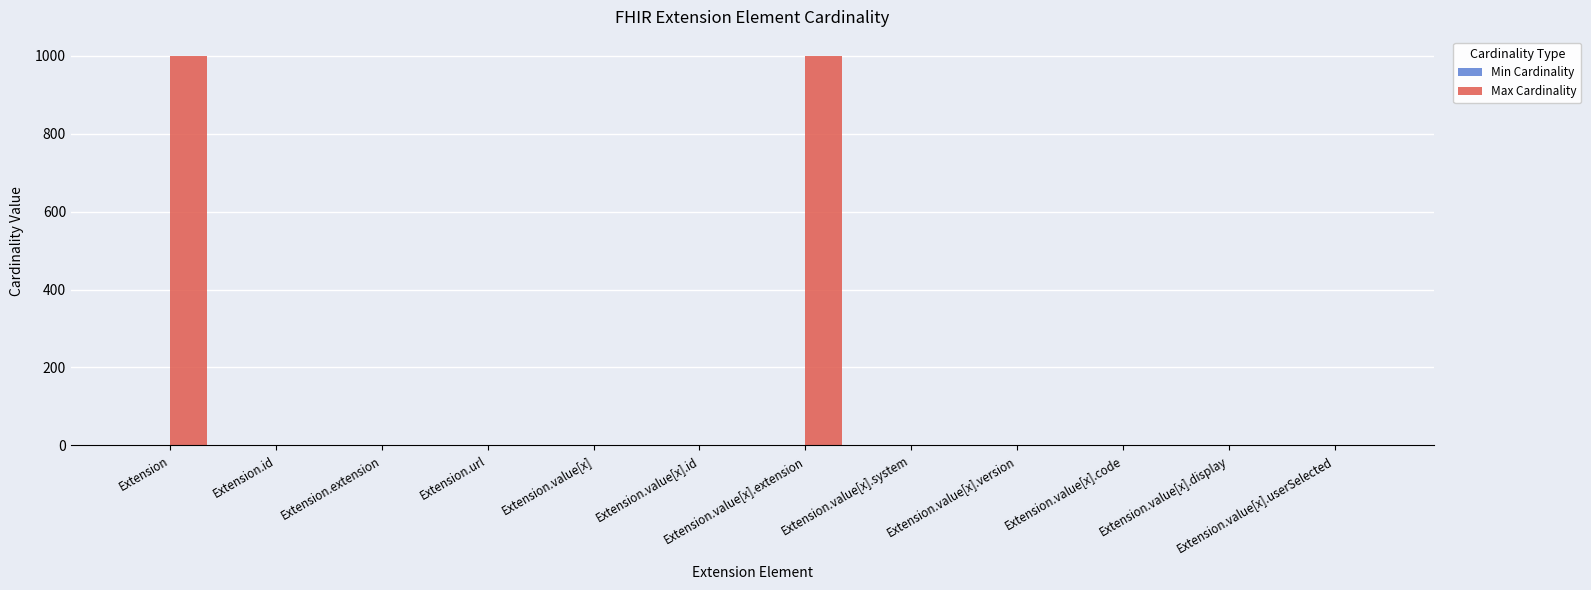

What is the total value across all series at Extension?

999